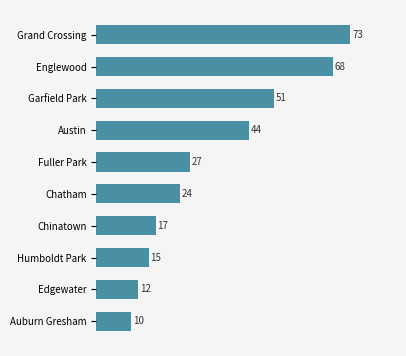

What value does the data have at Englewood?

68